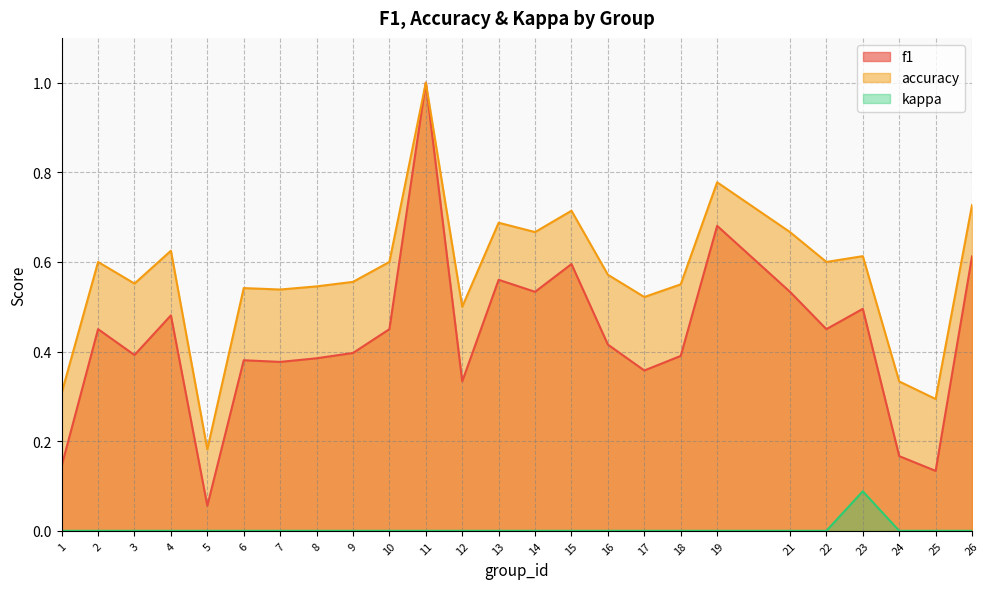

Which series has the largest total across all categories?

accuracy